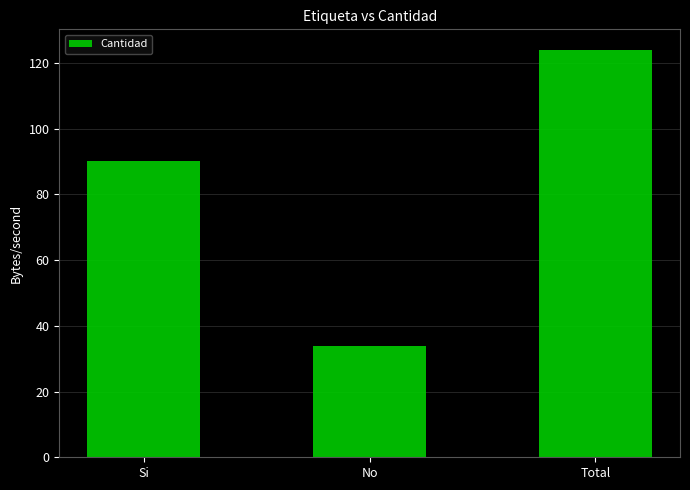

Reading left to right, extract all data points from this chart.

Si=90	No=34	Total=124